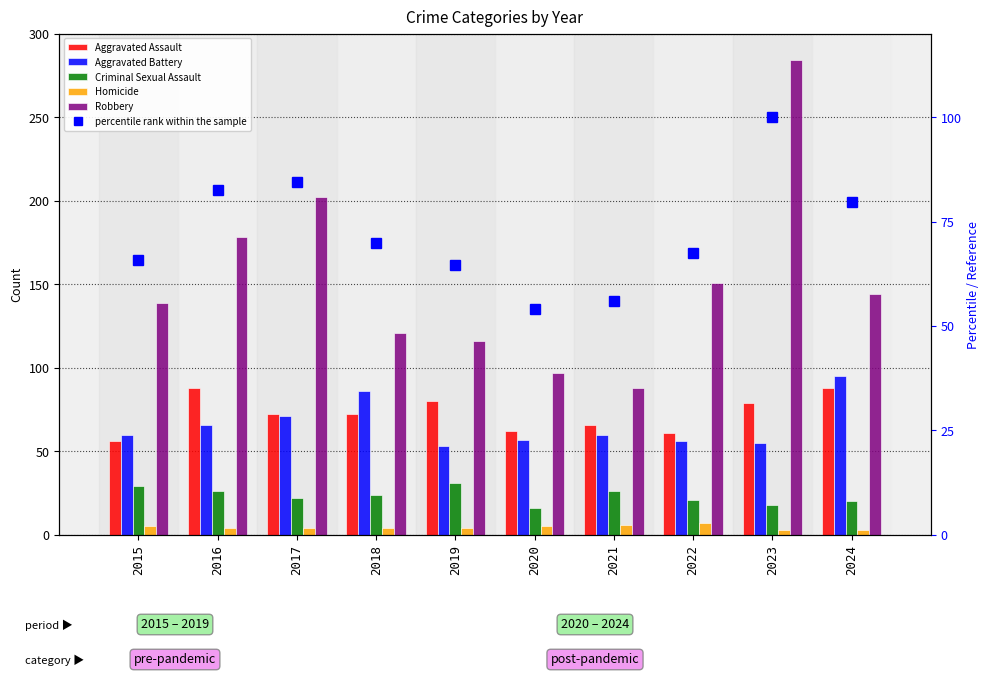

What is the difference between the second highest and minimum values in the Aggravated Assault series?

32.0